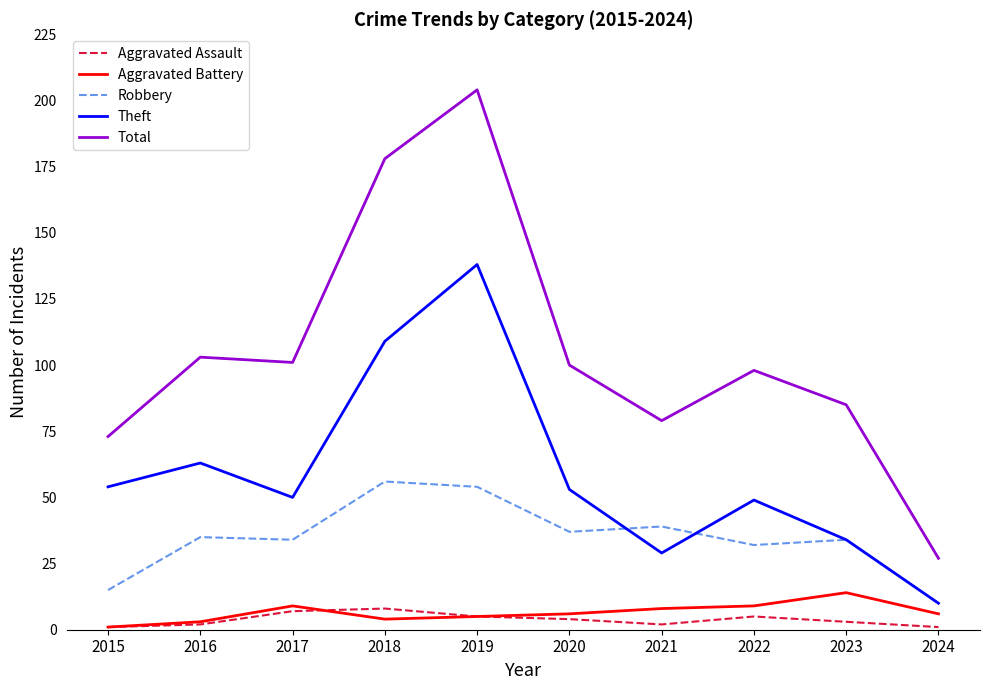

What is the highest value of the Theft series?

138